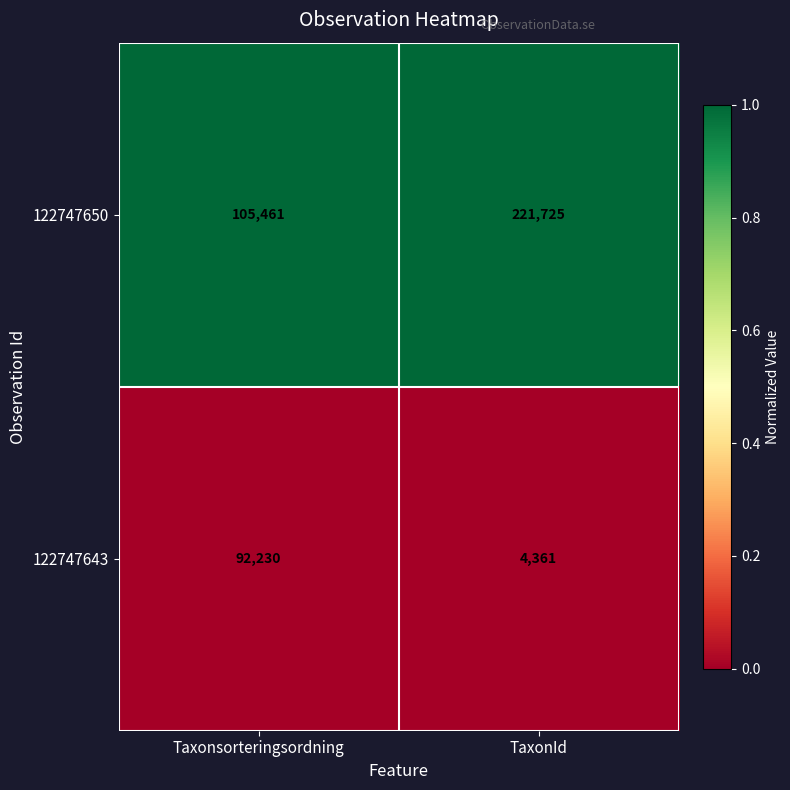

What is the greatest value displayed?

221725